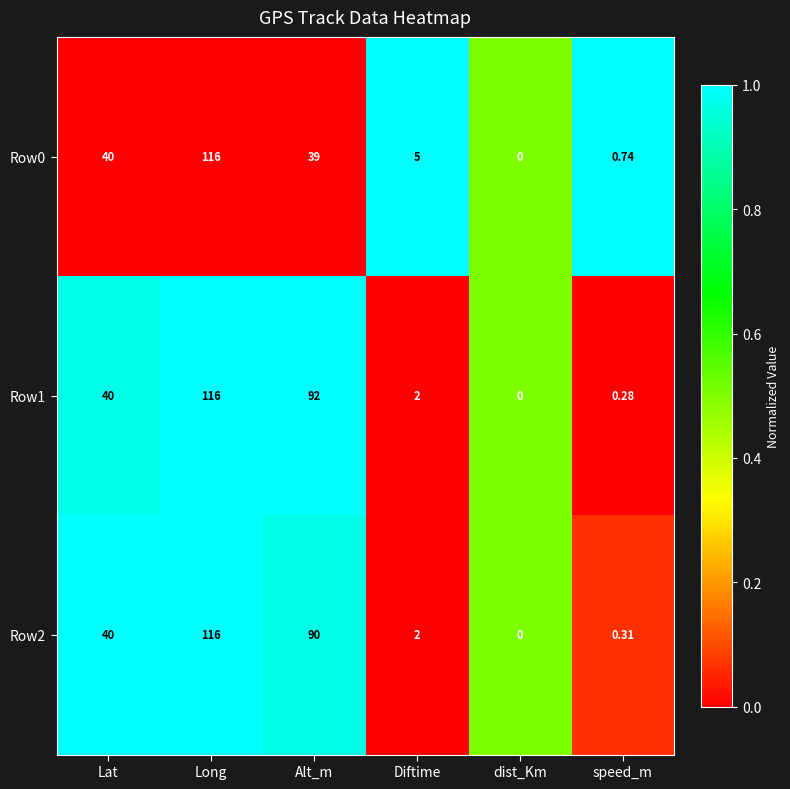

How many distinct data groups are displayed?

3